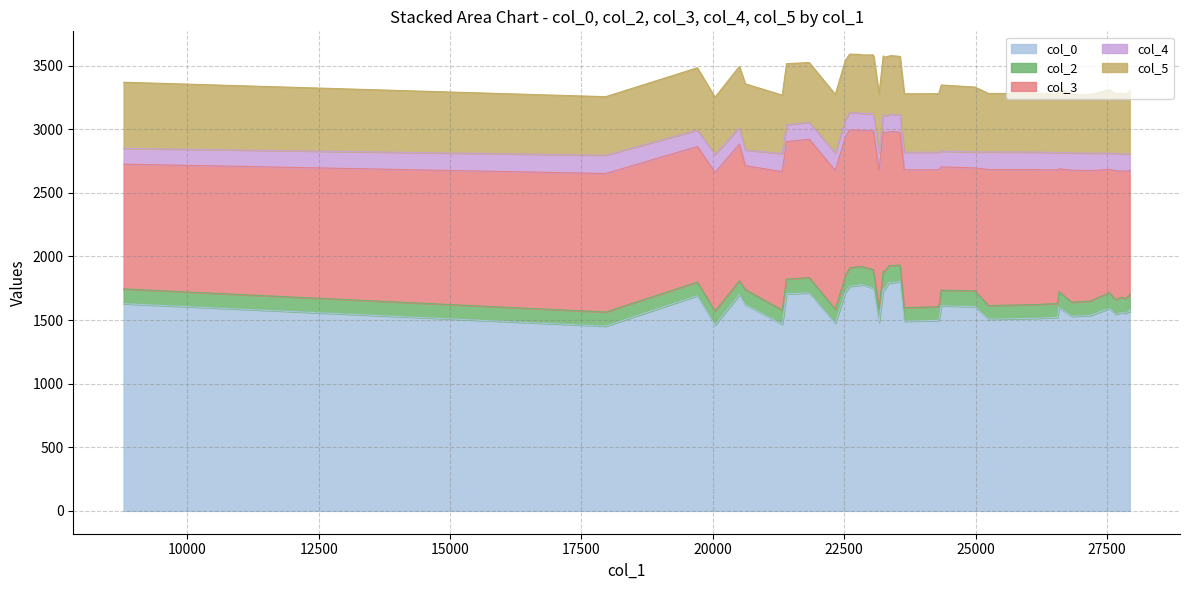

At which label does col_5 reach its minimum?

20041